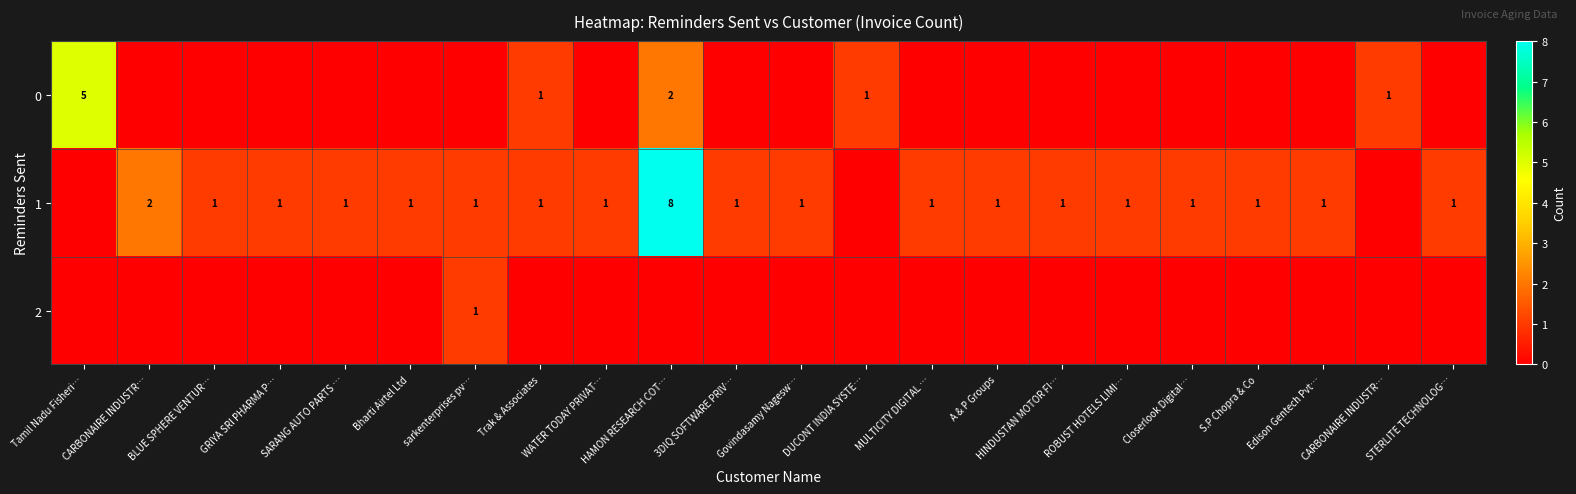

Which category has the lowest value across all series?

CARBONAIRE INDUSTR…